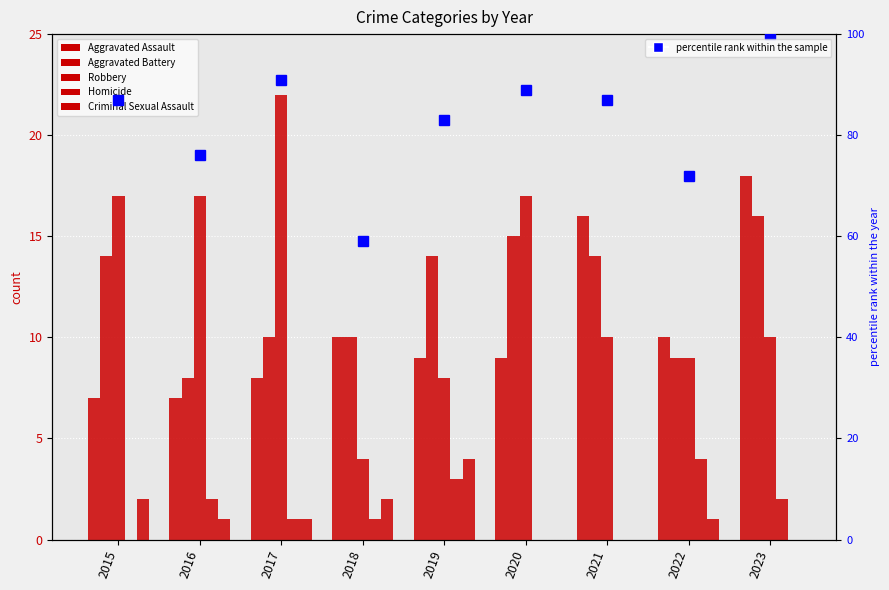

True or false: Aggravated Battery has a value of 3 at 2022.

False